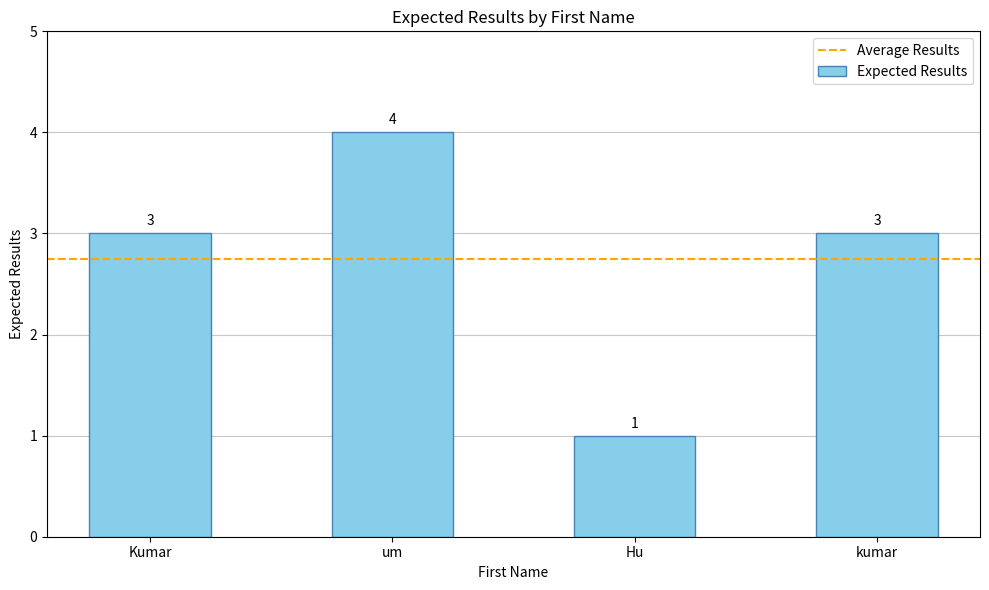

What is the greatest value displayed?

4